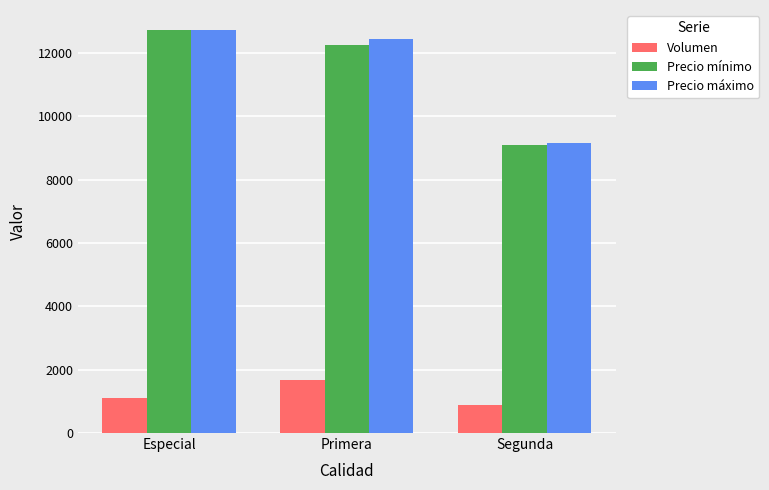

Is it true that Precio mínimo equals 9076.9 at Segunda?

True